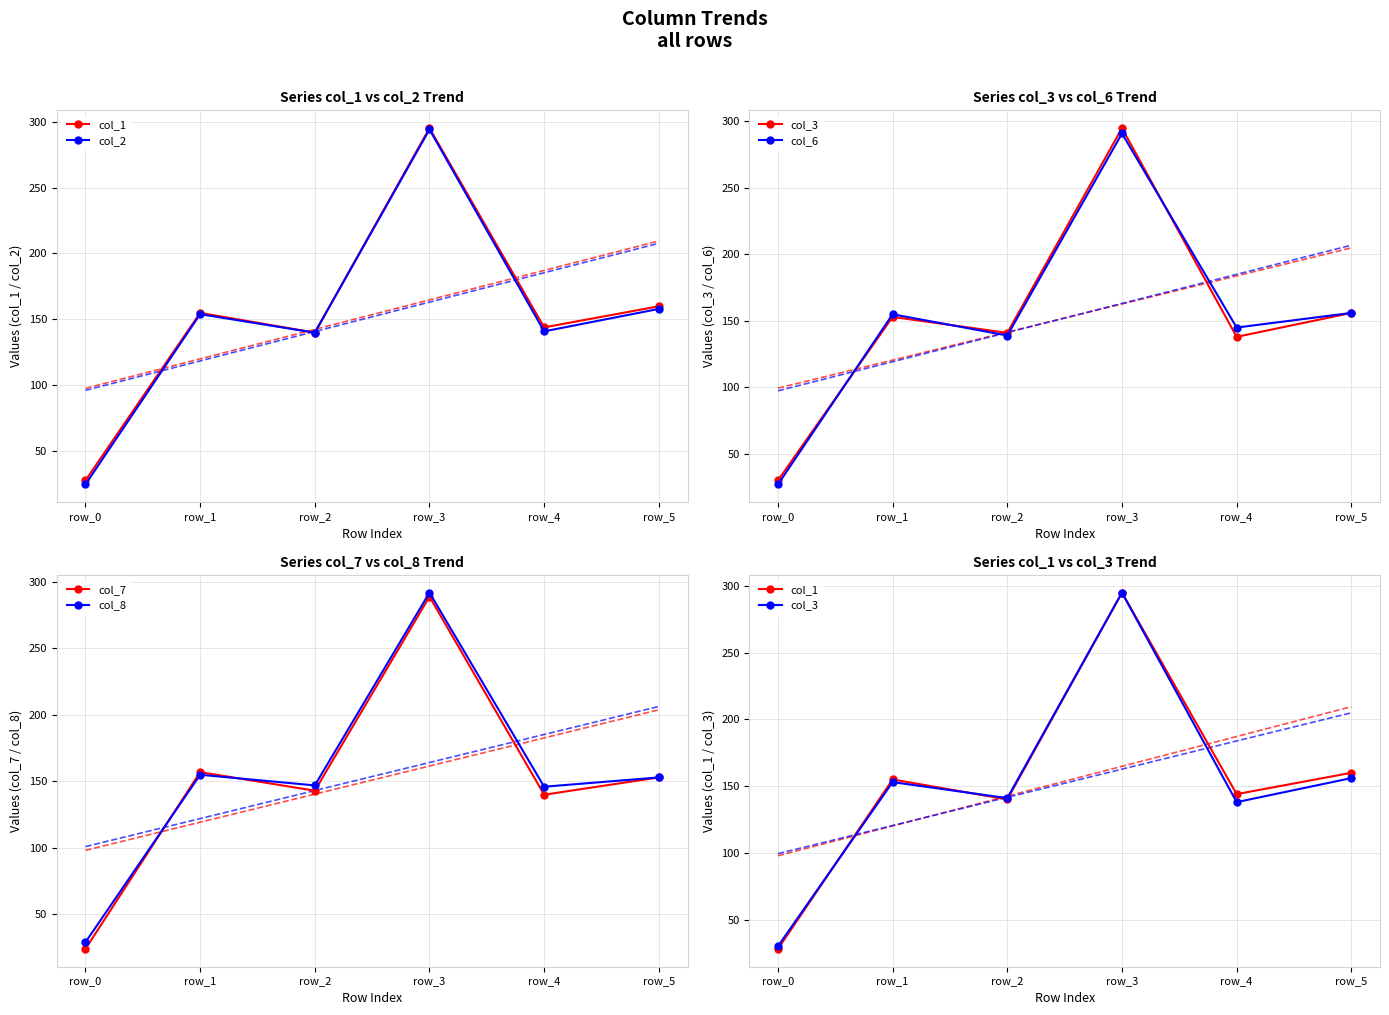

At row_4, list the series in order from smallest to largest.

col_3, col_7, col_2, col_1, col_6, col_8